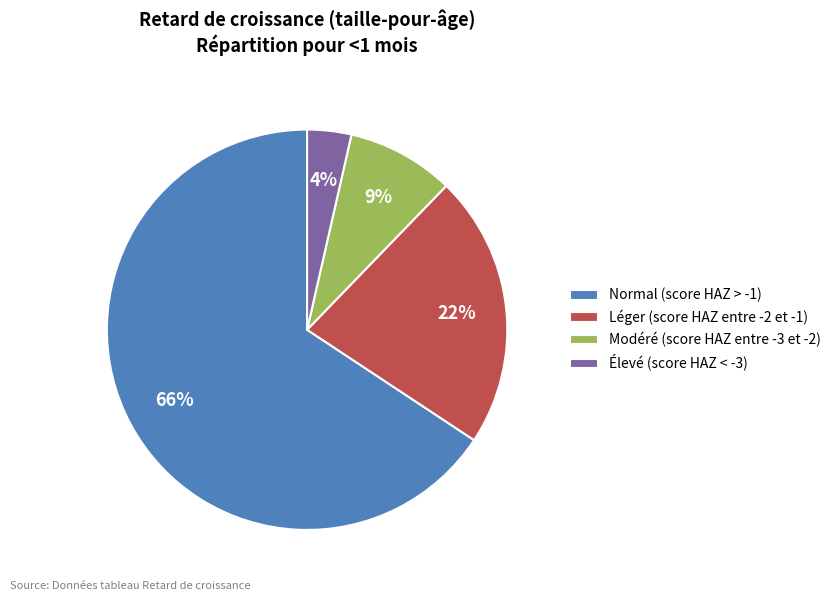

To the nearest percent, what portion does Modéré (score HAZ entre -3 et -2) represent?

9%